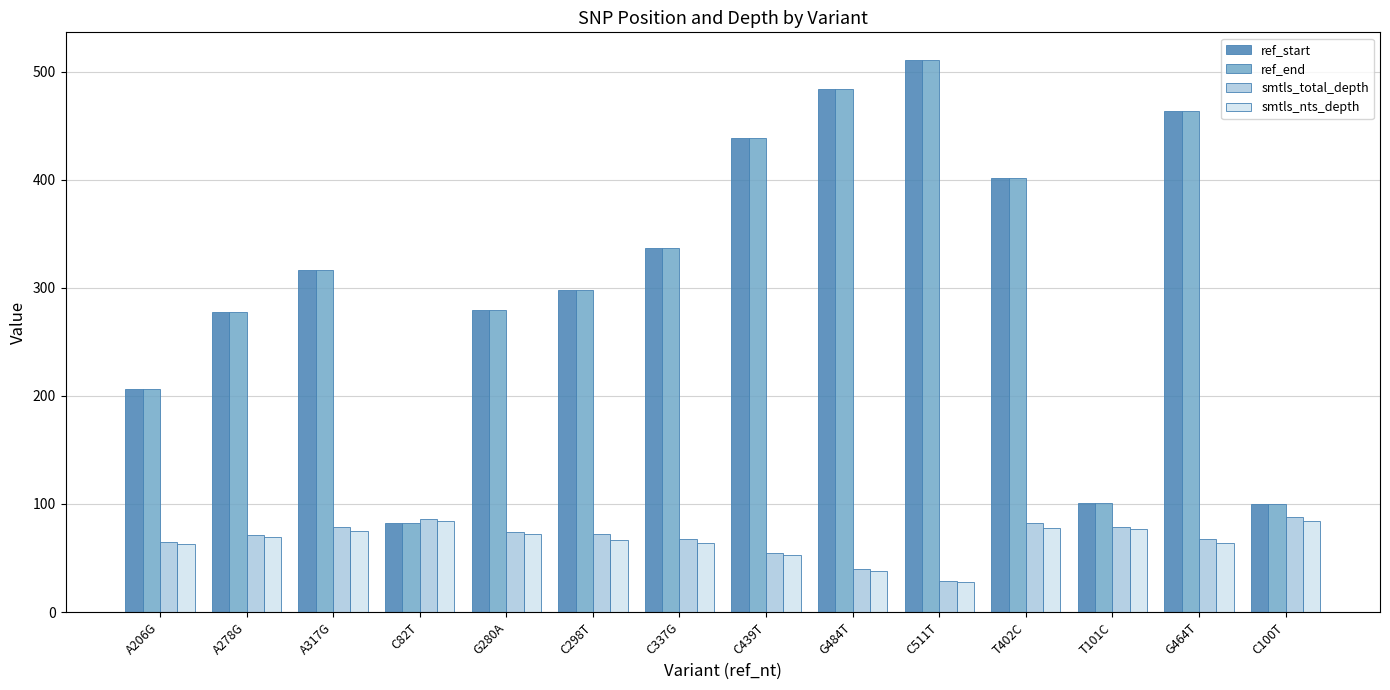

What is the value of the ref_start bar at the 7th from the left?

337